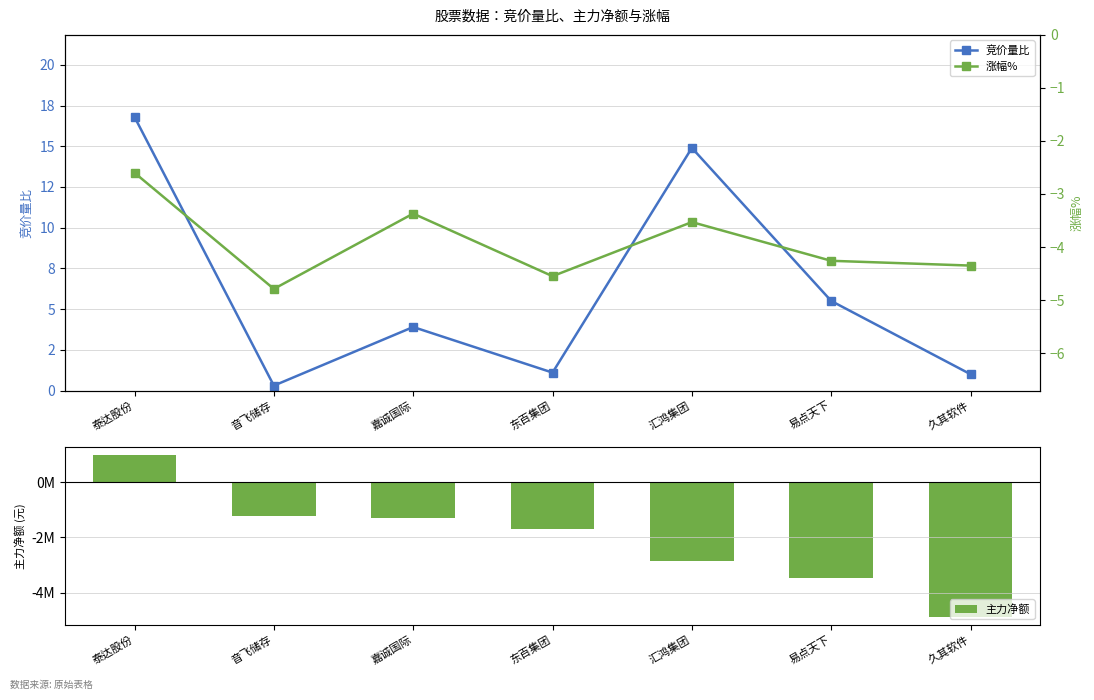

What is the value of the 主力净额 bar at the 1st from the left?

994702.0